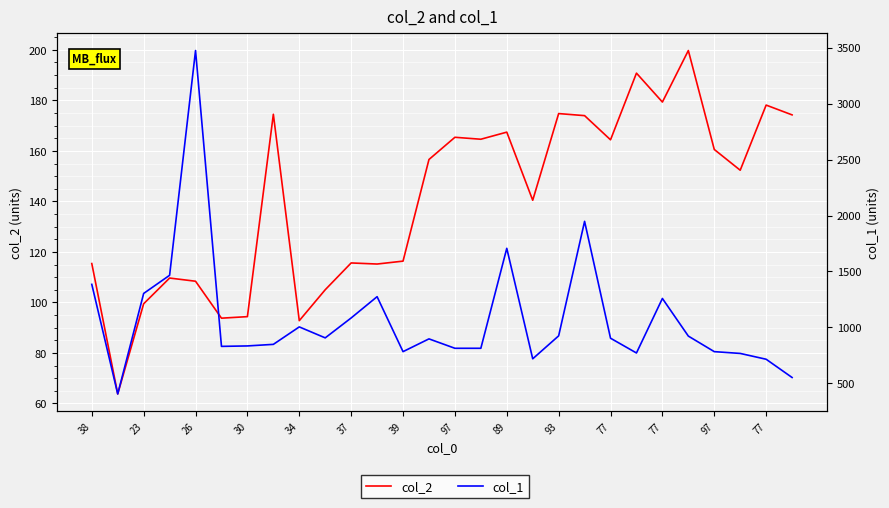

True or false: col_2 and col_1 intersect in this chart.

False